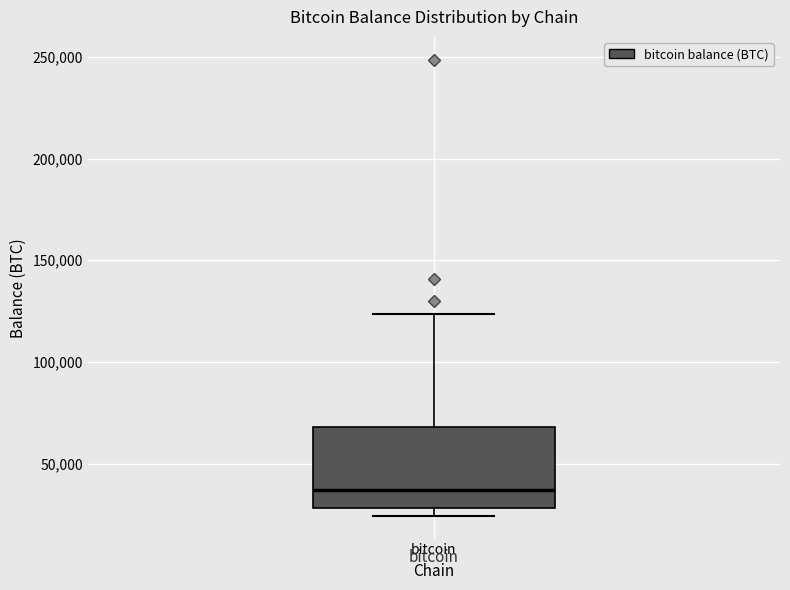

Where does the median line of the box for bitcoin sit on the y-axis? The values are not printed on the chart, so give them approximately, as read against the axis.

35000